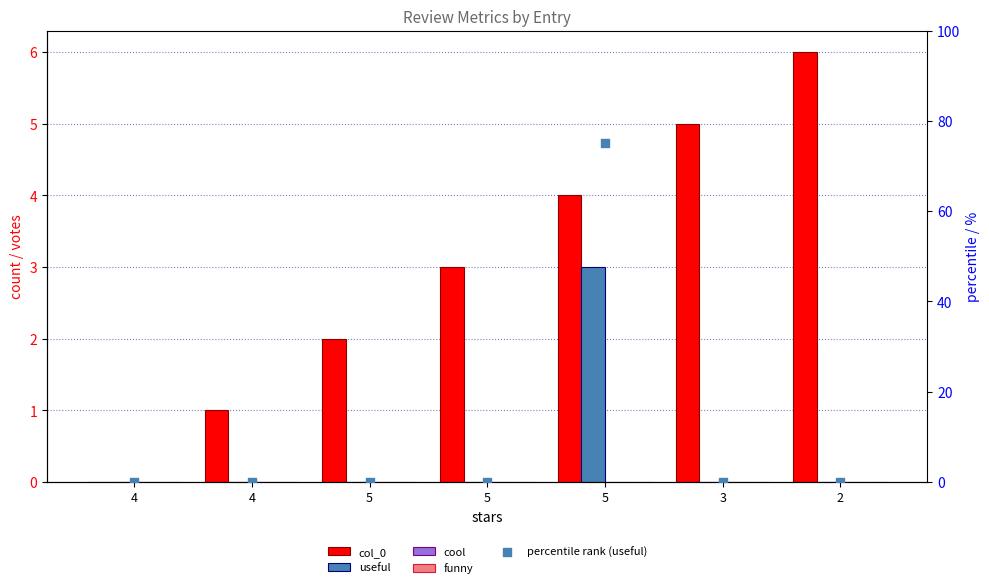

At how many categories does at least one series exceed 38?

1